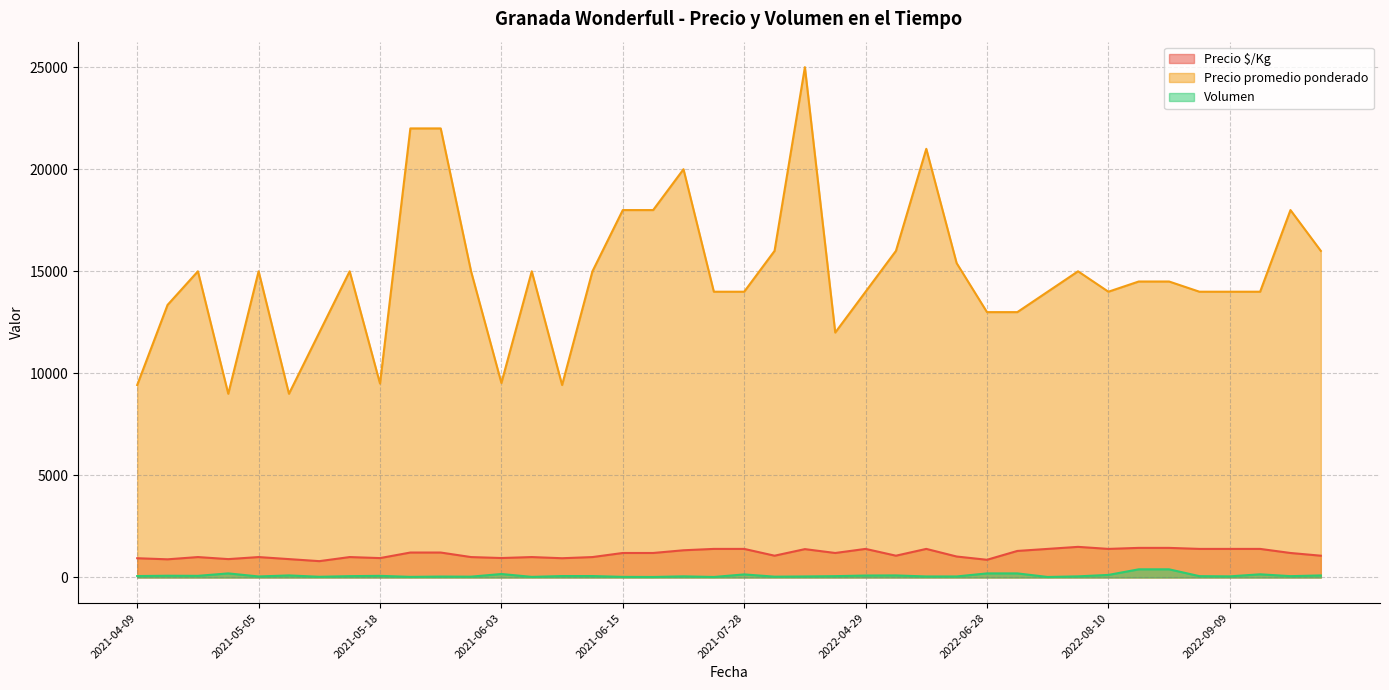

Which series has the widest spread of values?

Precio promedio ponderado